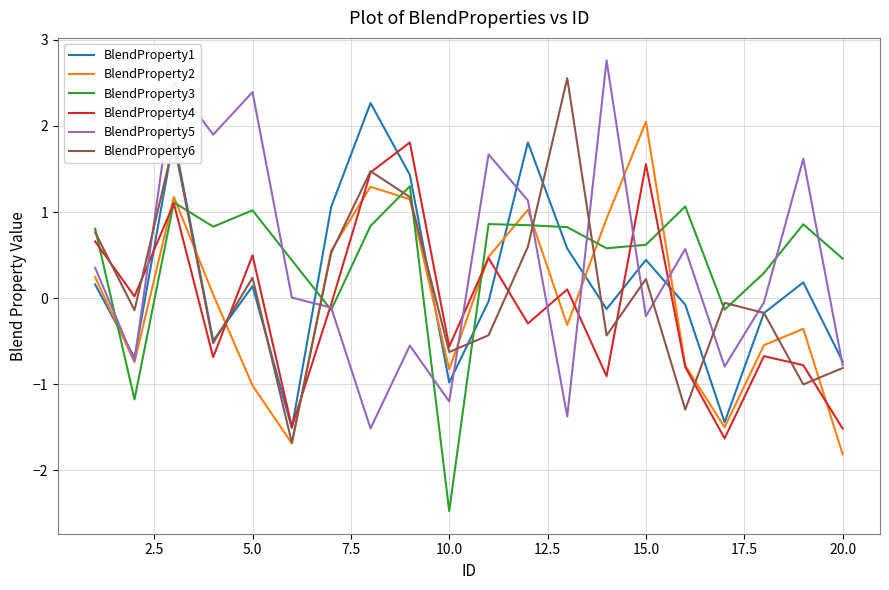

What is the maximum value for BlendProperty4?

1.8